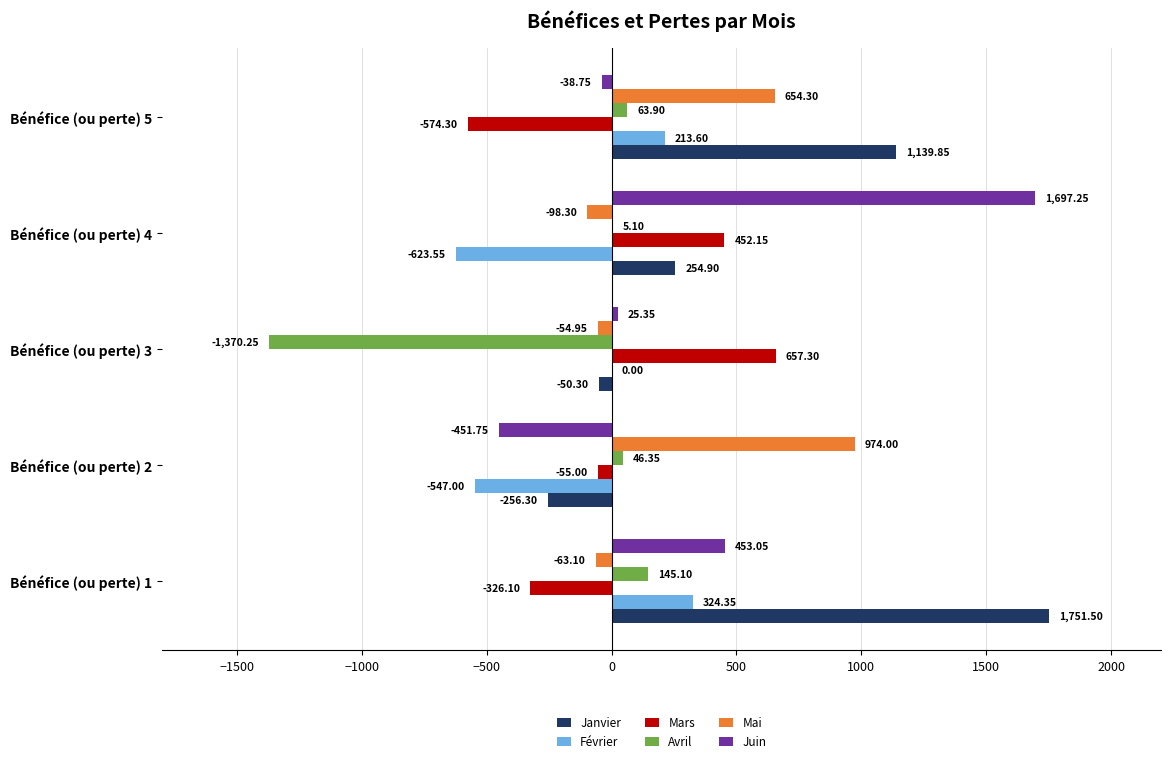

At which label does Mai reach its peak?

Bénéfice (ou perte) 2